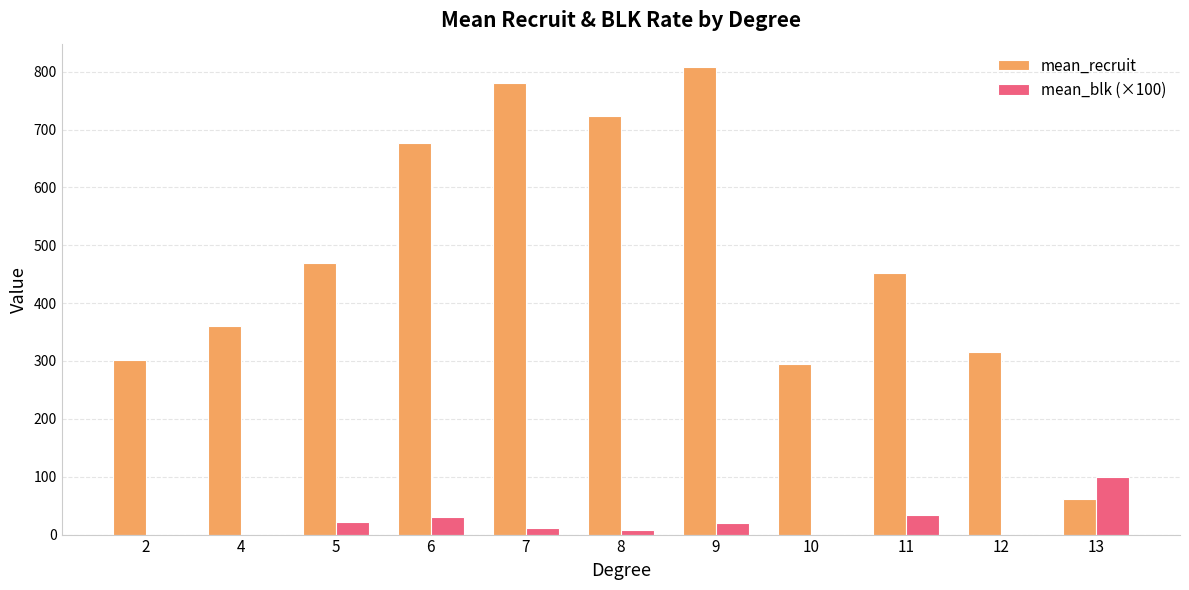

What is the total value across all series at 6?

708.5